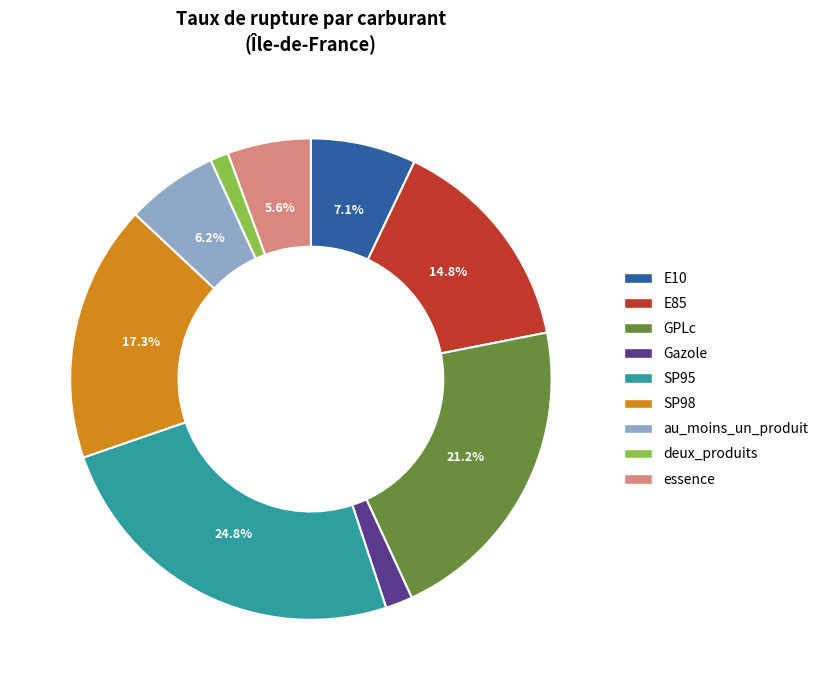

Approximately how many times larger is the value at SP98 compared to GPLc?

0.8